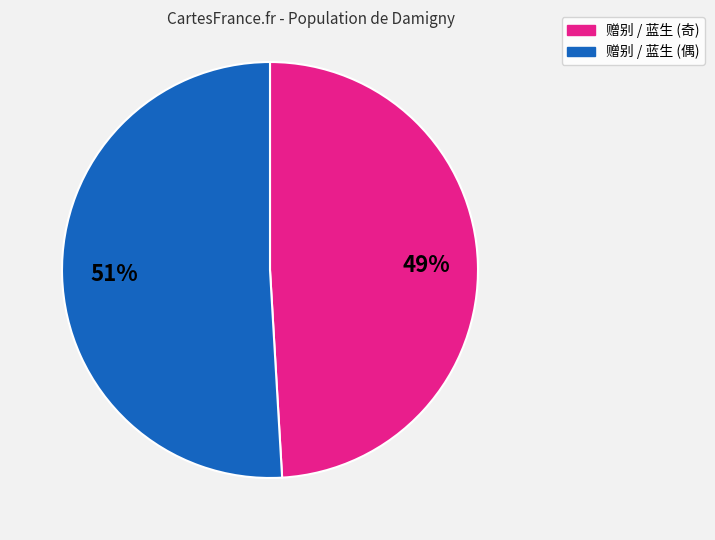

To the nearest percent, what is the average slice percentage?

50%